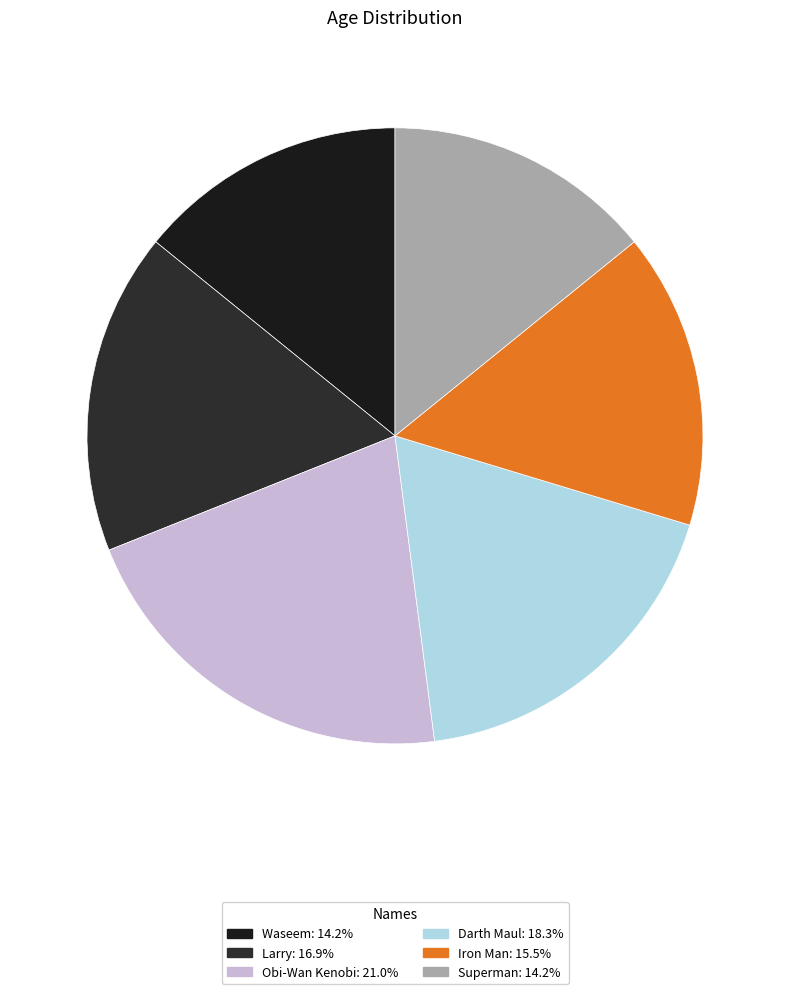

True or false: Obi-Wan Kenobi accounts for 21% of the total.

True